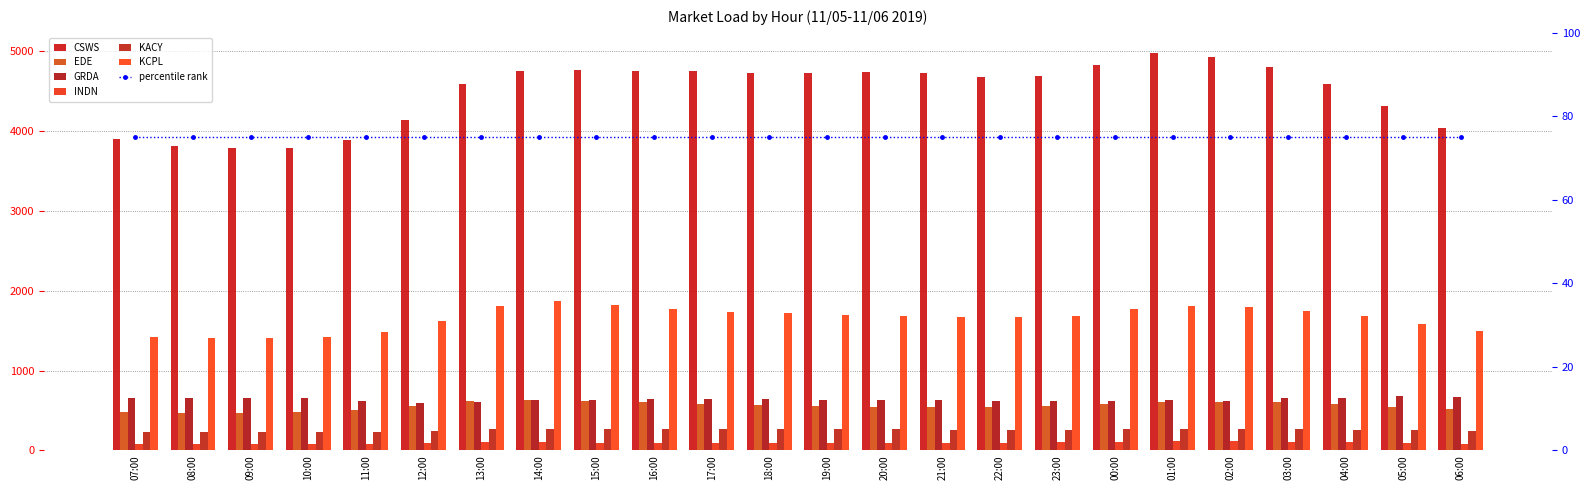

At which category is the sum across all series the highest?

01:00